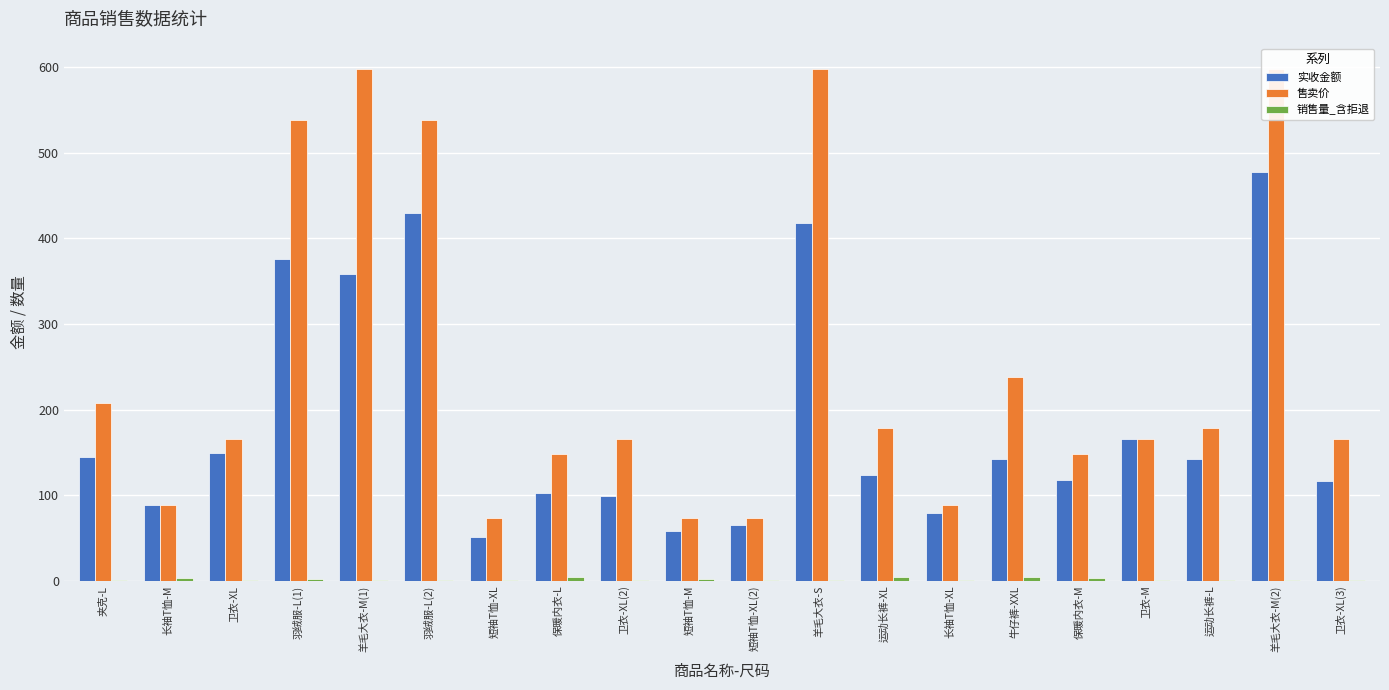

How many groups of bars are there?

20